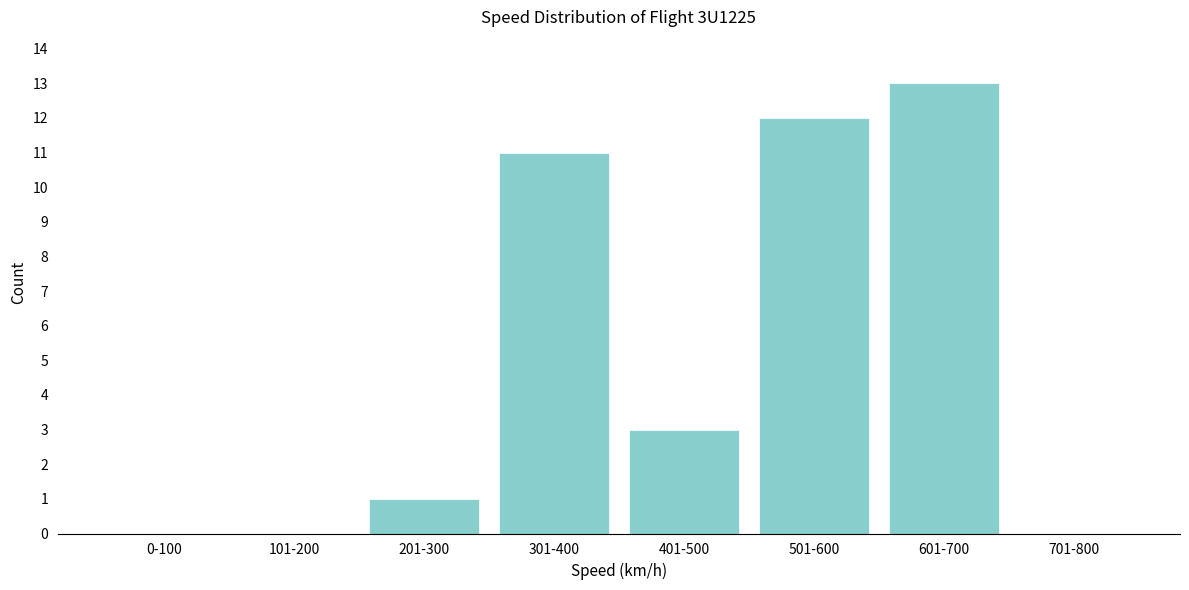

Reading left to right, list all the values displayed in this chart.

0-100=0	101-200=0	201-300=1	301-400=11	401-500=3	501-600=12	601-700=13	701-800=0